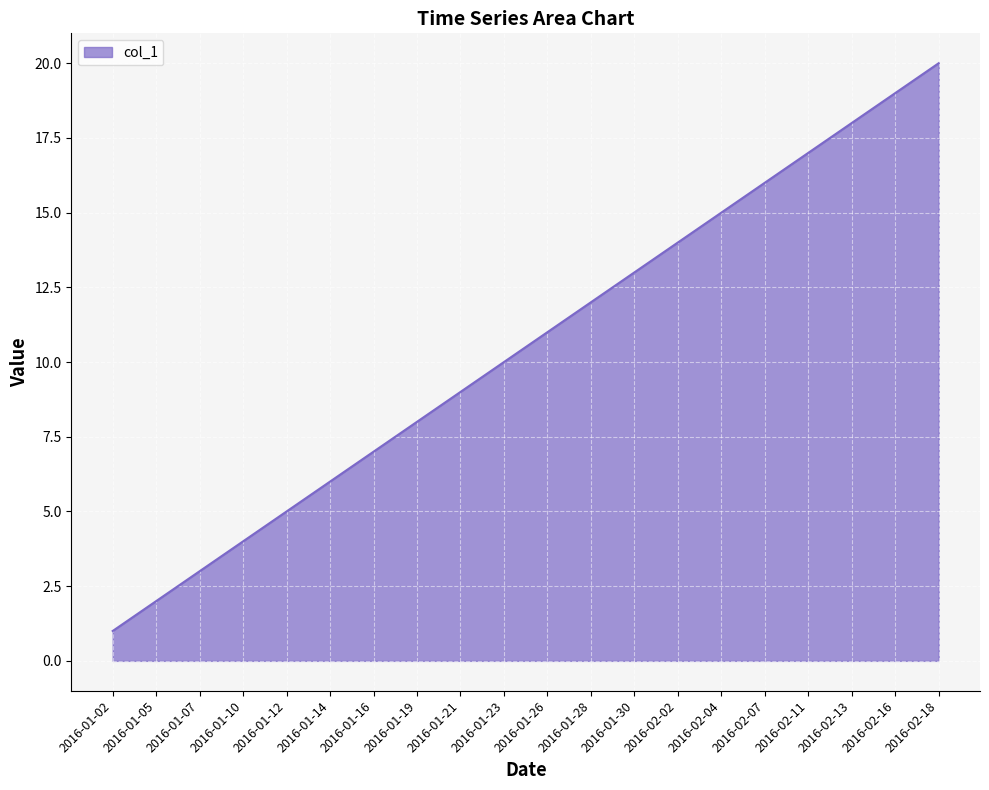

What is the smallest value displayed?

1